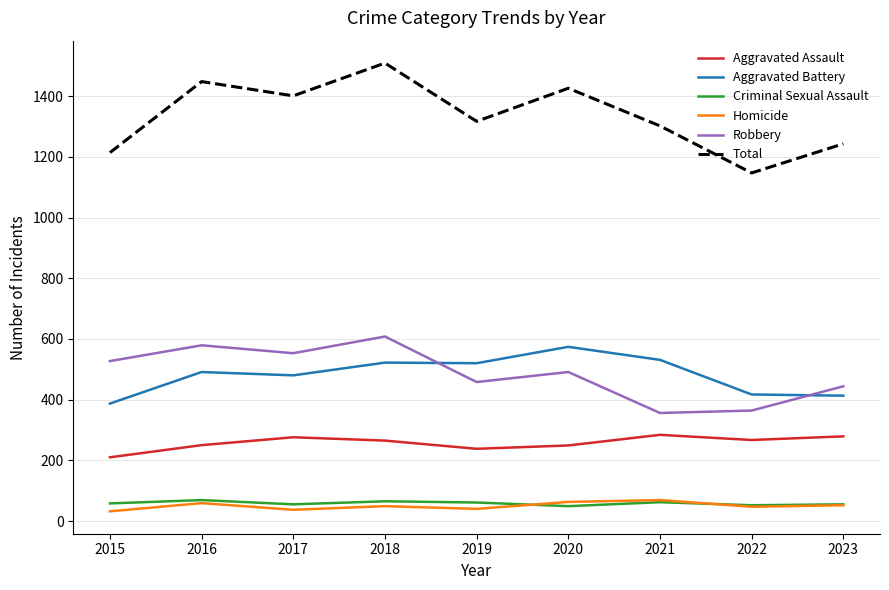

What is the difference between the maximum and minimum values in the Criminal Sexual Assault series?

20